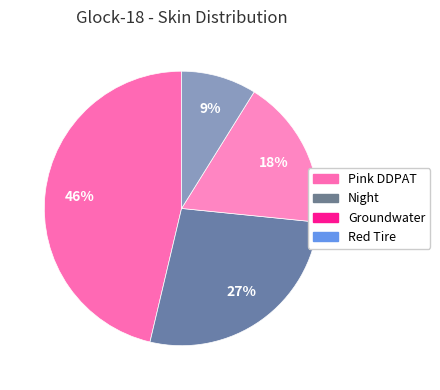

Does any single category account for the majority?

No